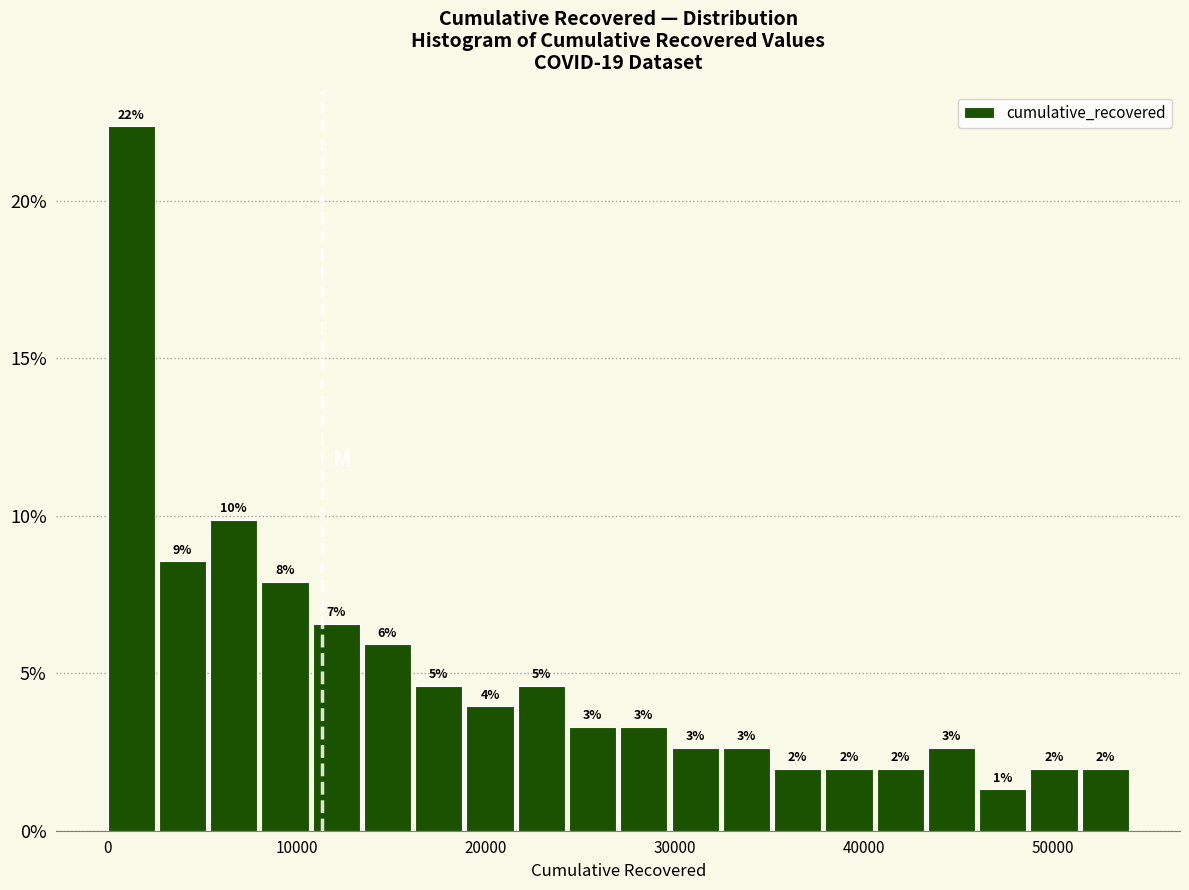

Around what value on the x-axis is the tallest bar? Give the approximate position of its centre, as read against the axis.

1000